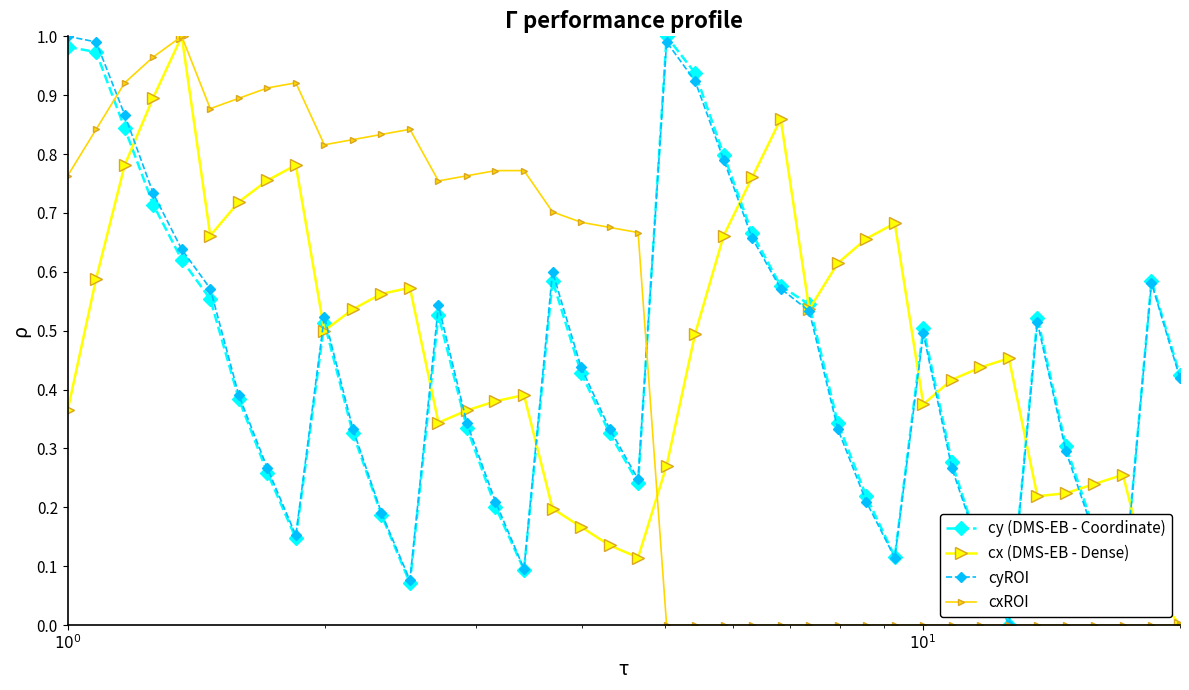

Which series has the largest total across all categories?

cx (DMS-EB - Dense)